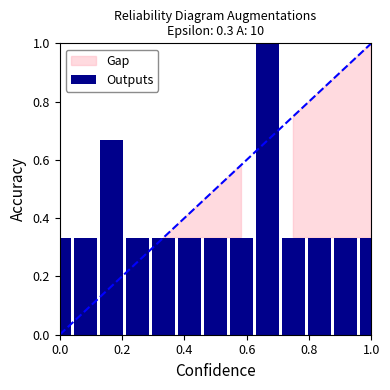

What is the average value?

0.4